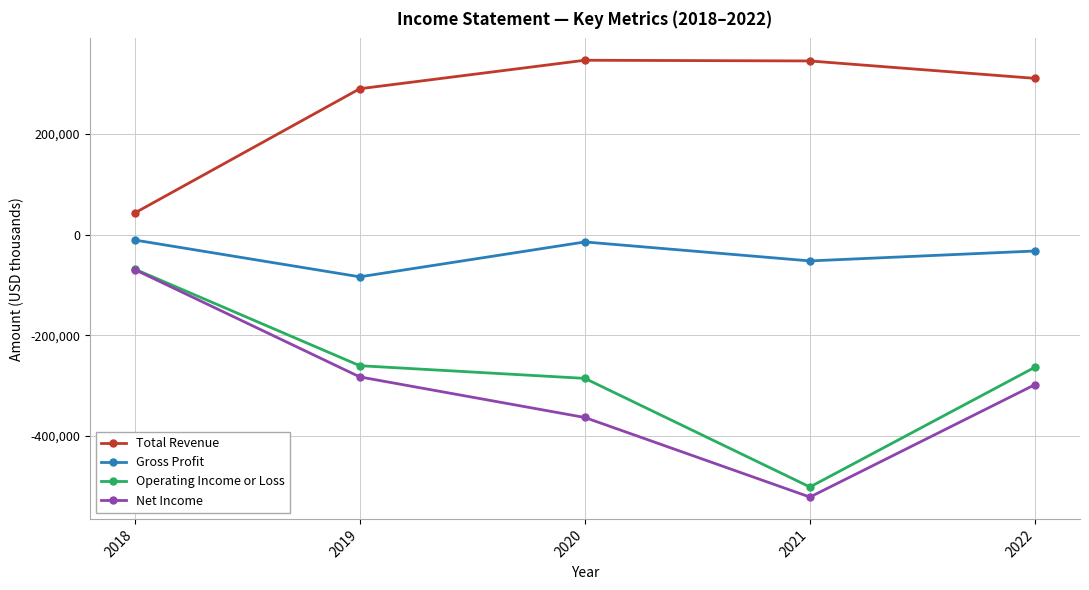

Which series has the widest spread of values?

Net Income